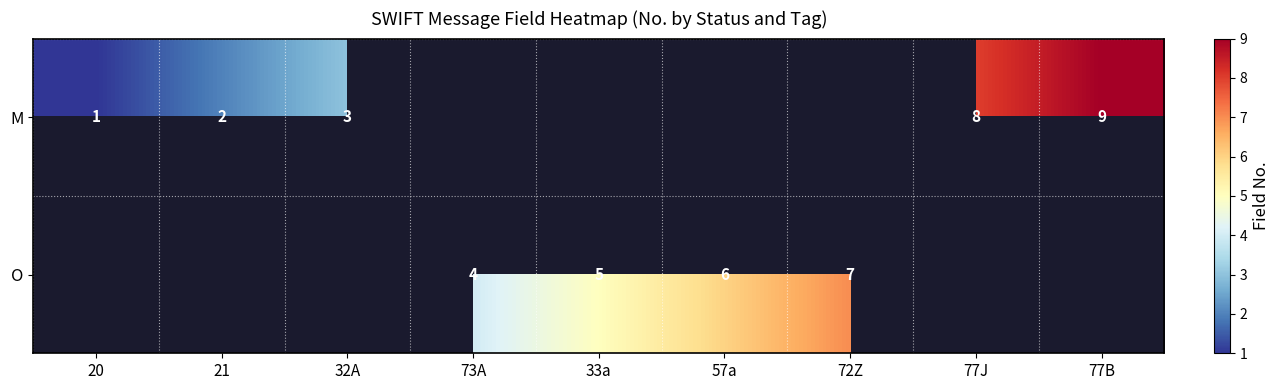

What is the difference between the M values at 20 and 77J?

7